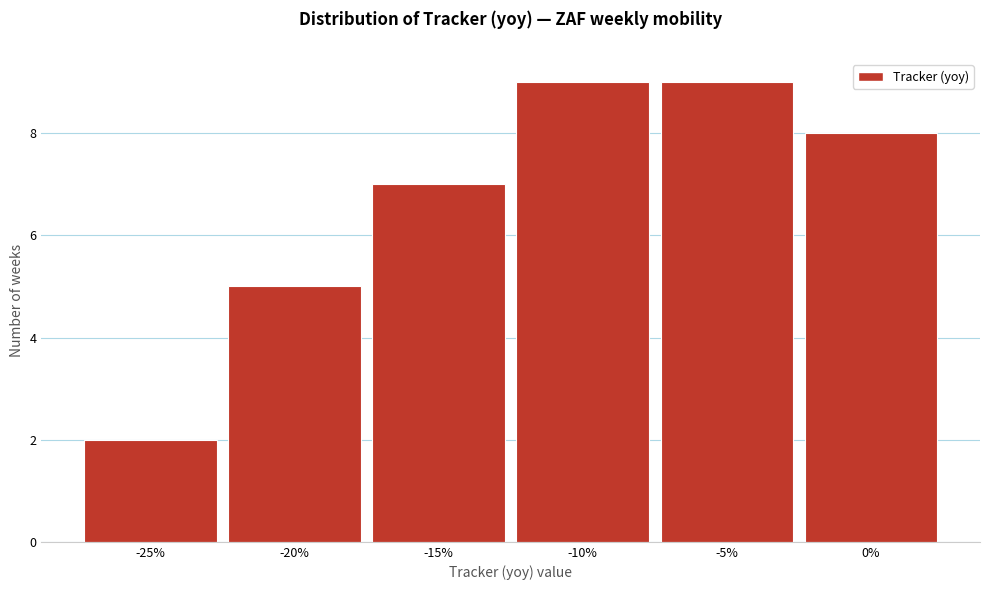

Reading right to left, extract all data points from this chart.

8	9	9	7	5	2